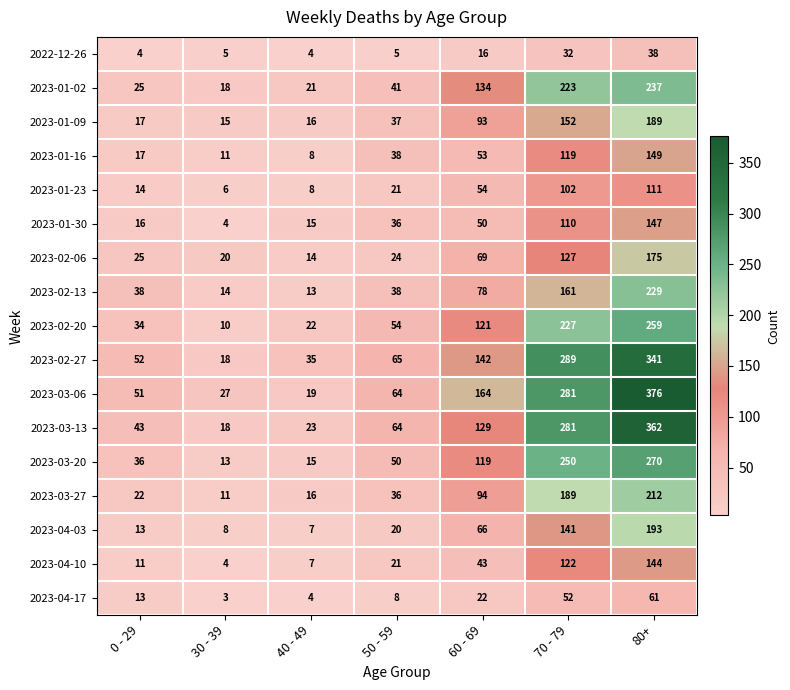

At how many categories does at least one series exceed 334?

1